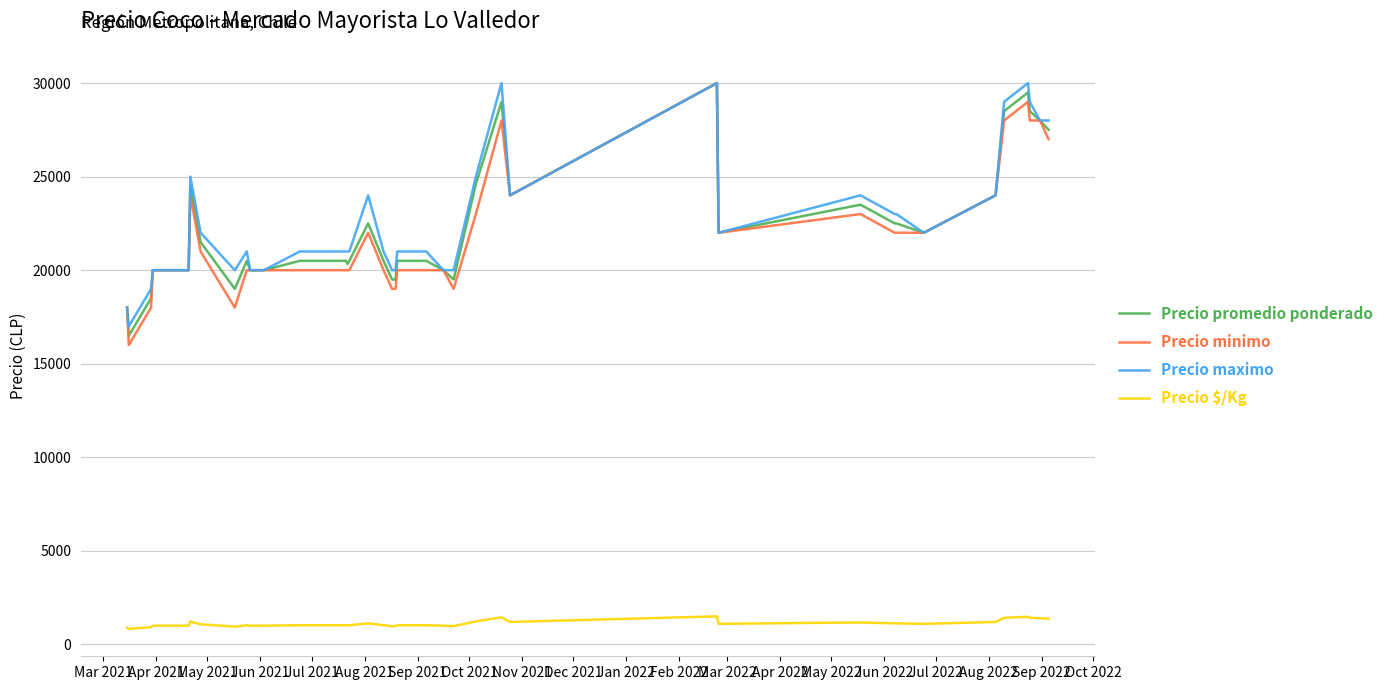

What is the sum of all Precio promedio ponderado values?

889426